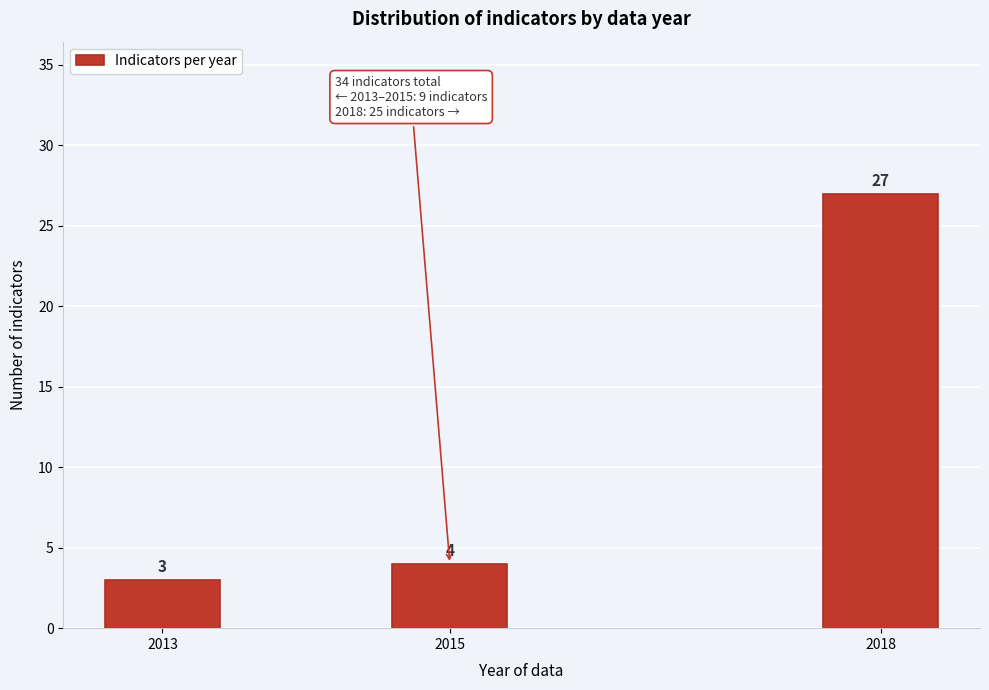

Reading left to right, what are all the values shown in this chart?

2013=3	2015=4	2018=27